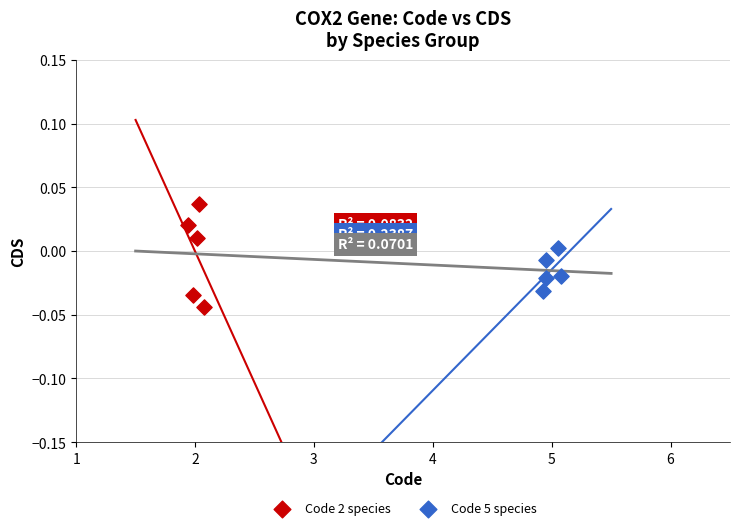

Which series reaches the minimum Y coordinate?

Code 2 species